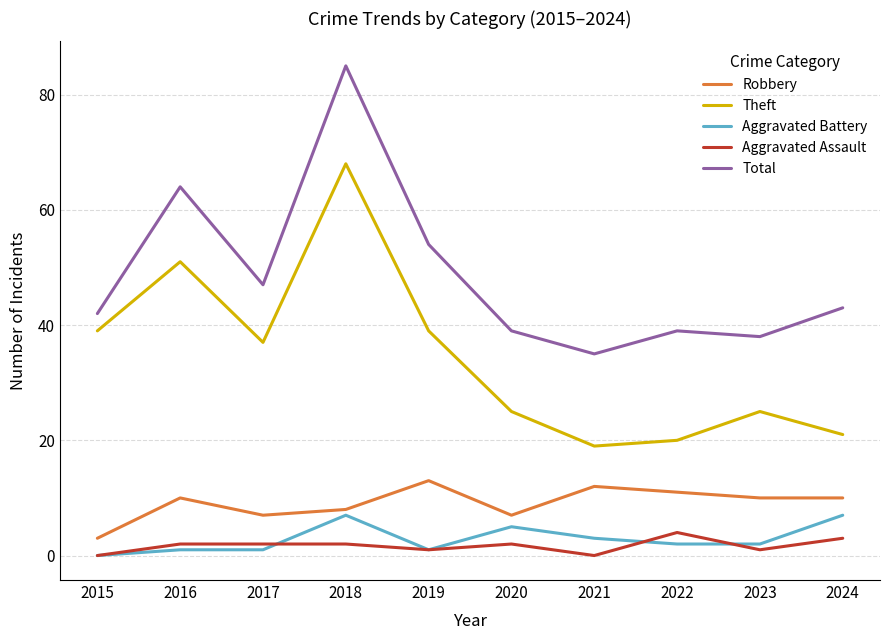

What is the spread (max minus min) of values at 2018?

83